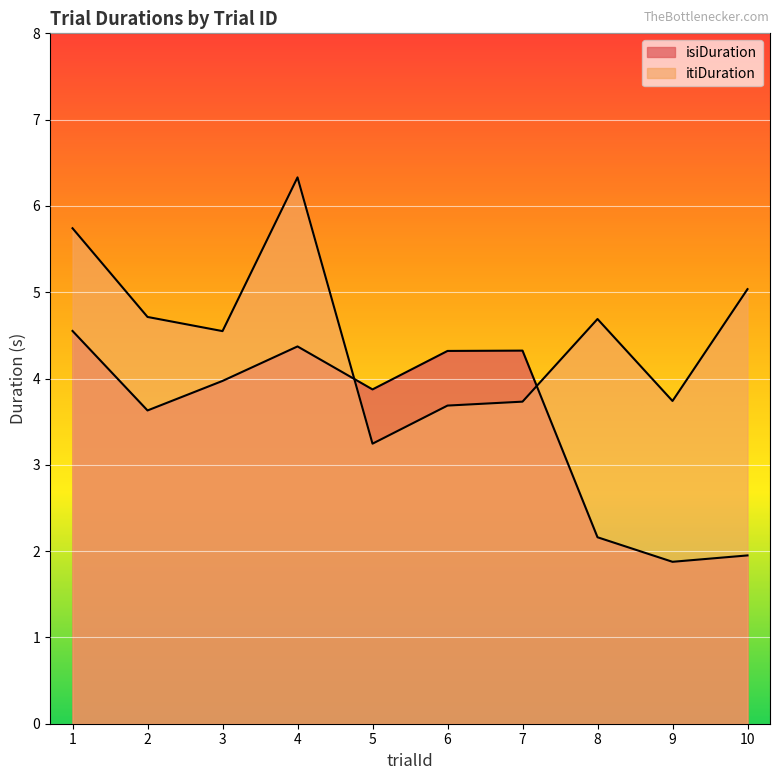

After their last crossing, which series has the higher values: isiDuration or itiDuration?

itiDuration